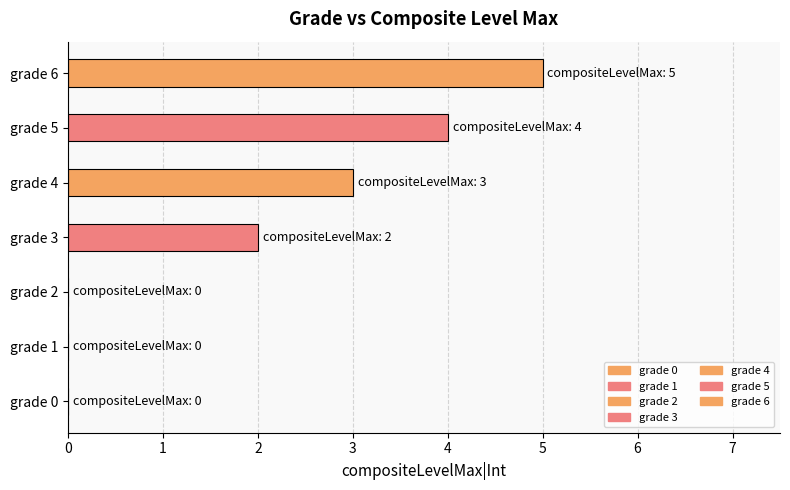

What is the change in value from 4 to 6?

+2